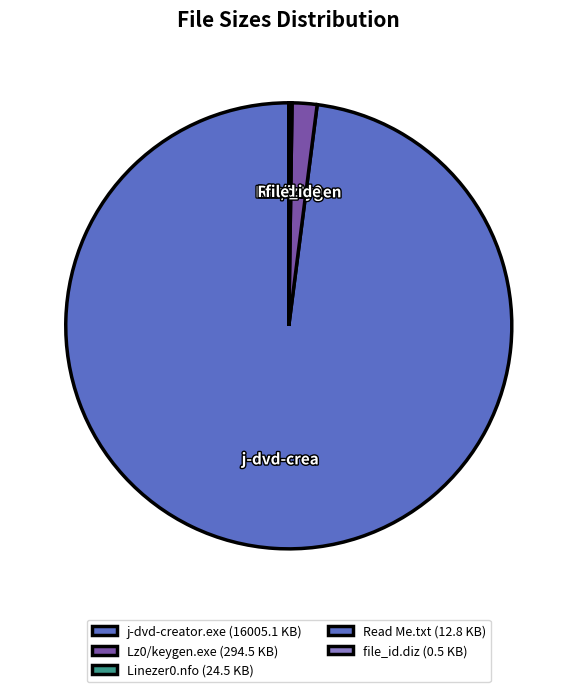

Which has a higher value, file_id.diz or Lz0/keygen.exe?

Lz0/keygen.exe